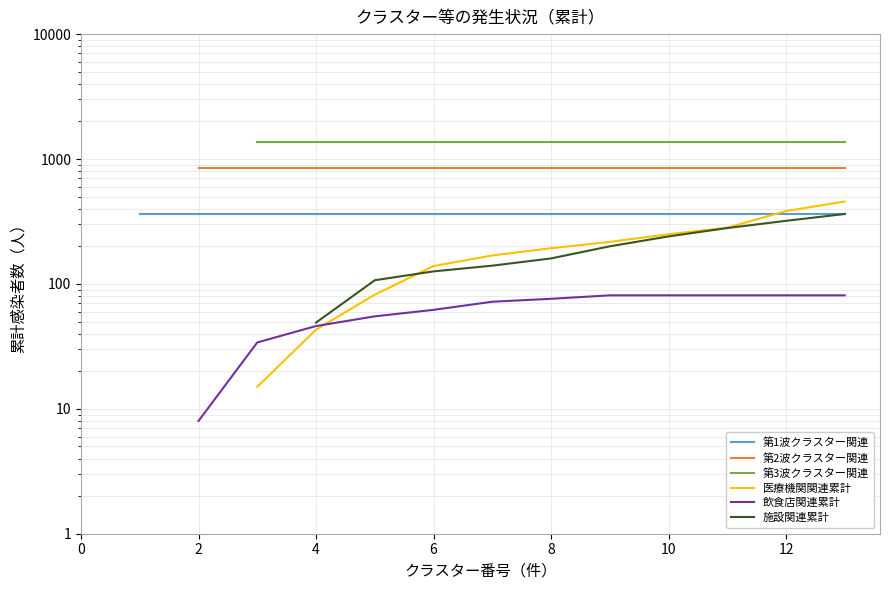

How many lines are shown in the chart?

6